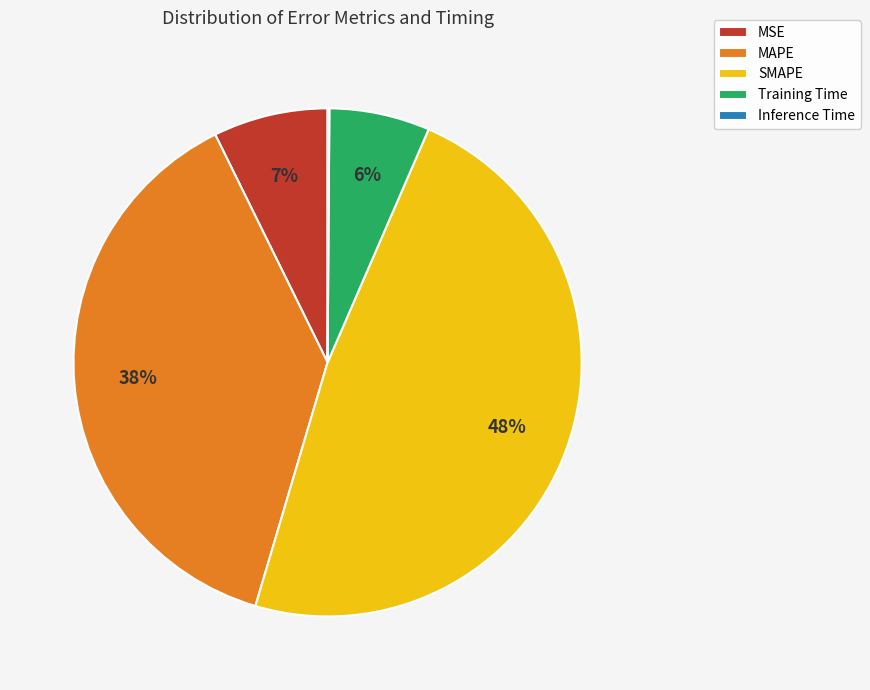

True or false: MSE accounts for 7% of the total.

True